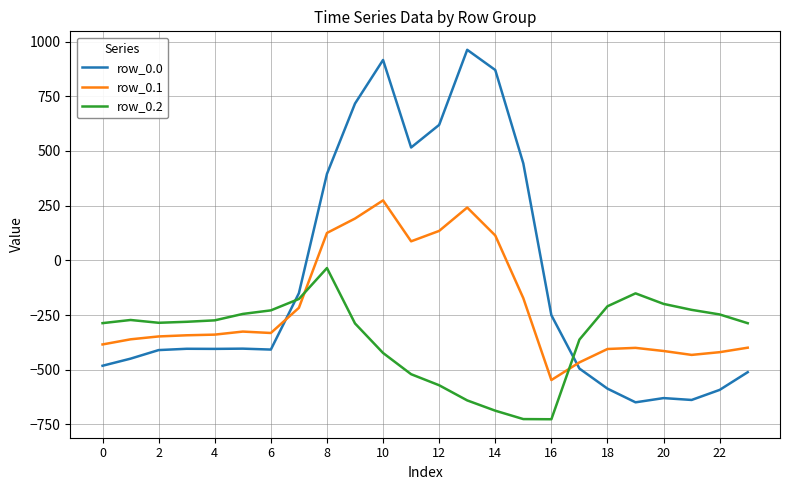

What are all the series names shown in the legend?

row_0.0, row_0.1, row_0.2